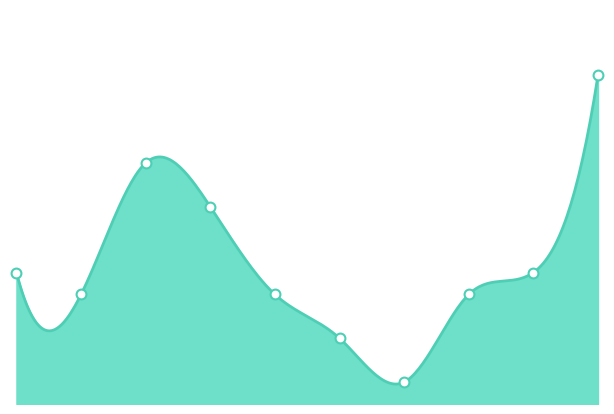

What is the ratio of the value at 2017 to the value at 2018?

1.2